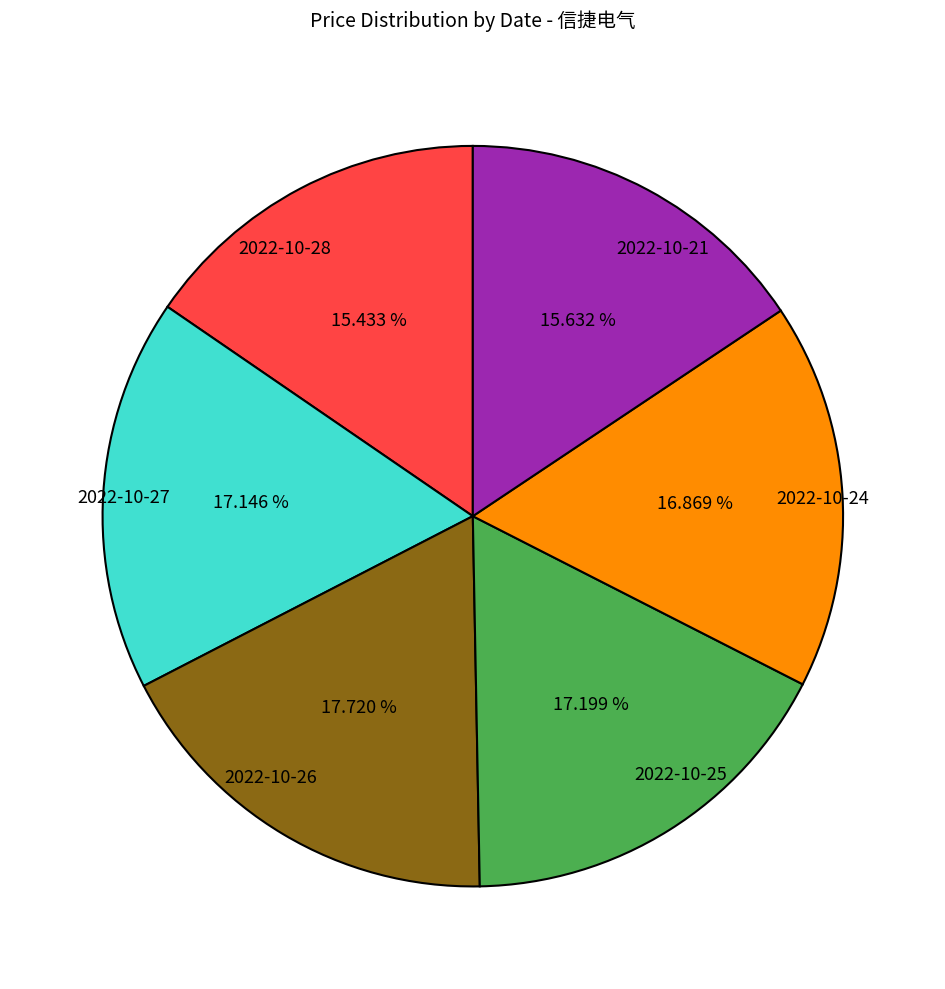

True or false: 2022-10-21 accounts for 22% of the total.

False